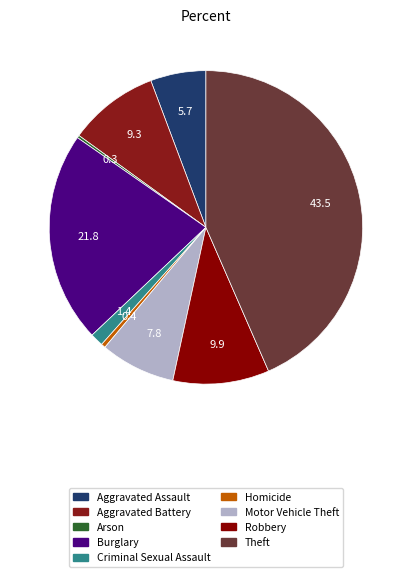

To the nearest percent, what is the average slice percentage?

11%